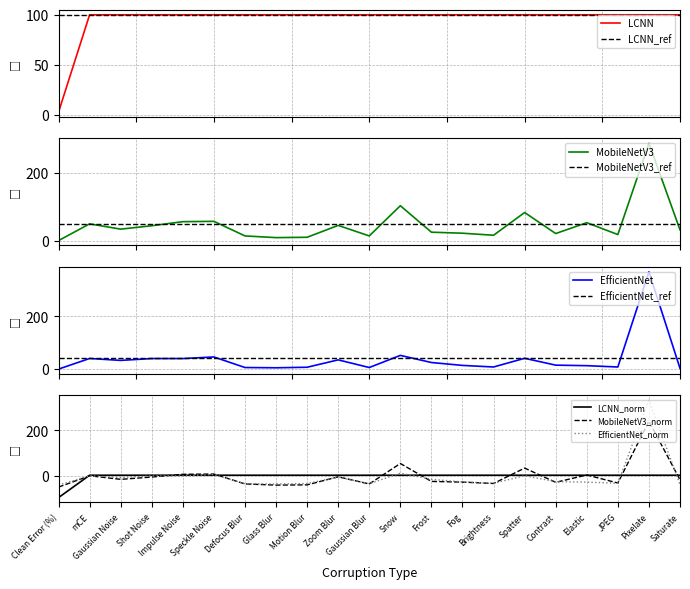

How many intersections are there between MobileNetV3 and EfficientNet?

2